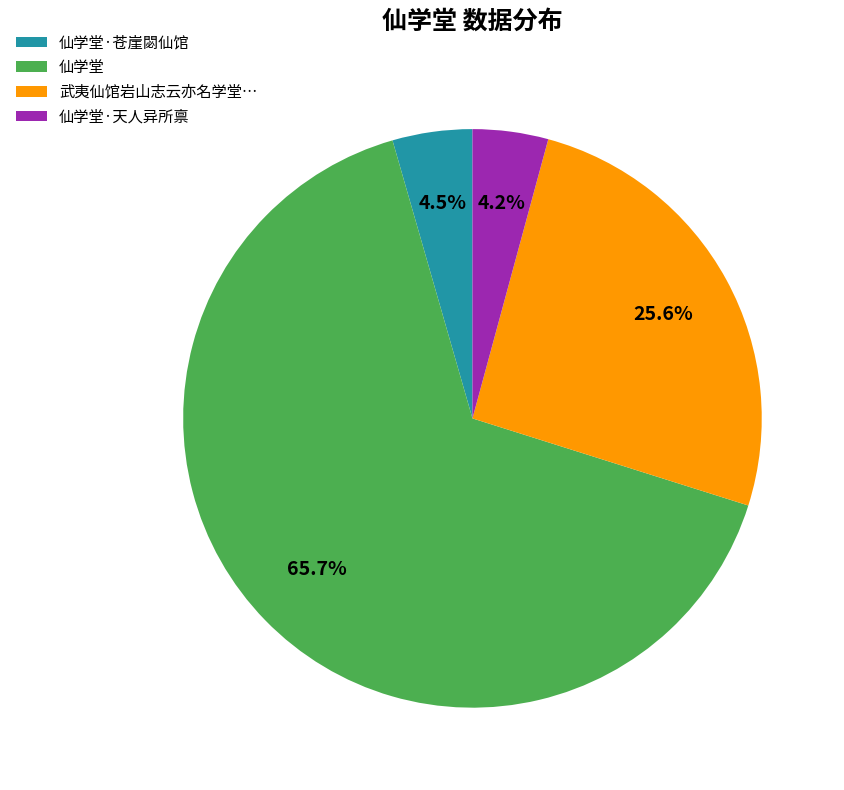

What is the largest slice in the pie chart?

仙学堂